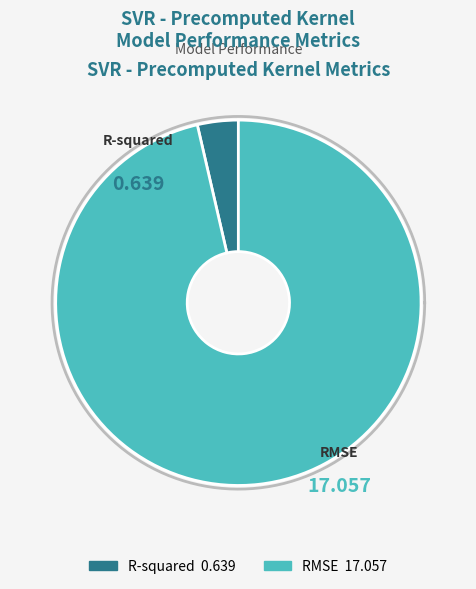

How many segments does this pie chart have?

2